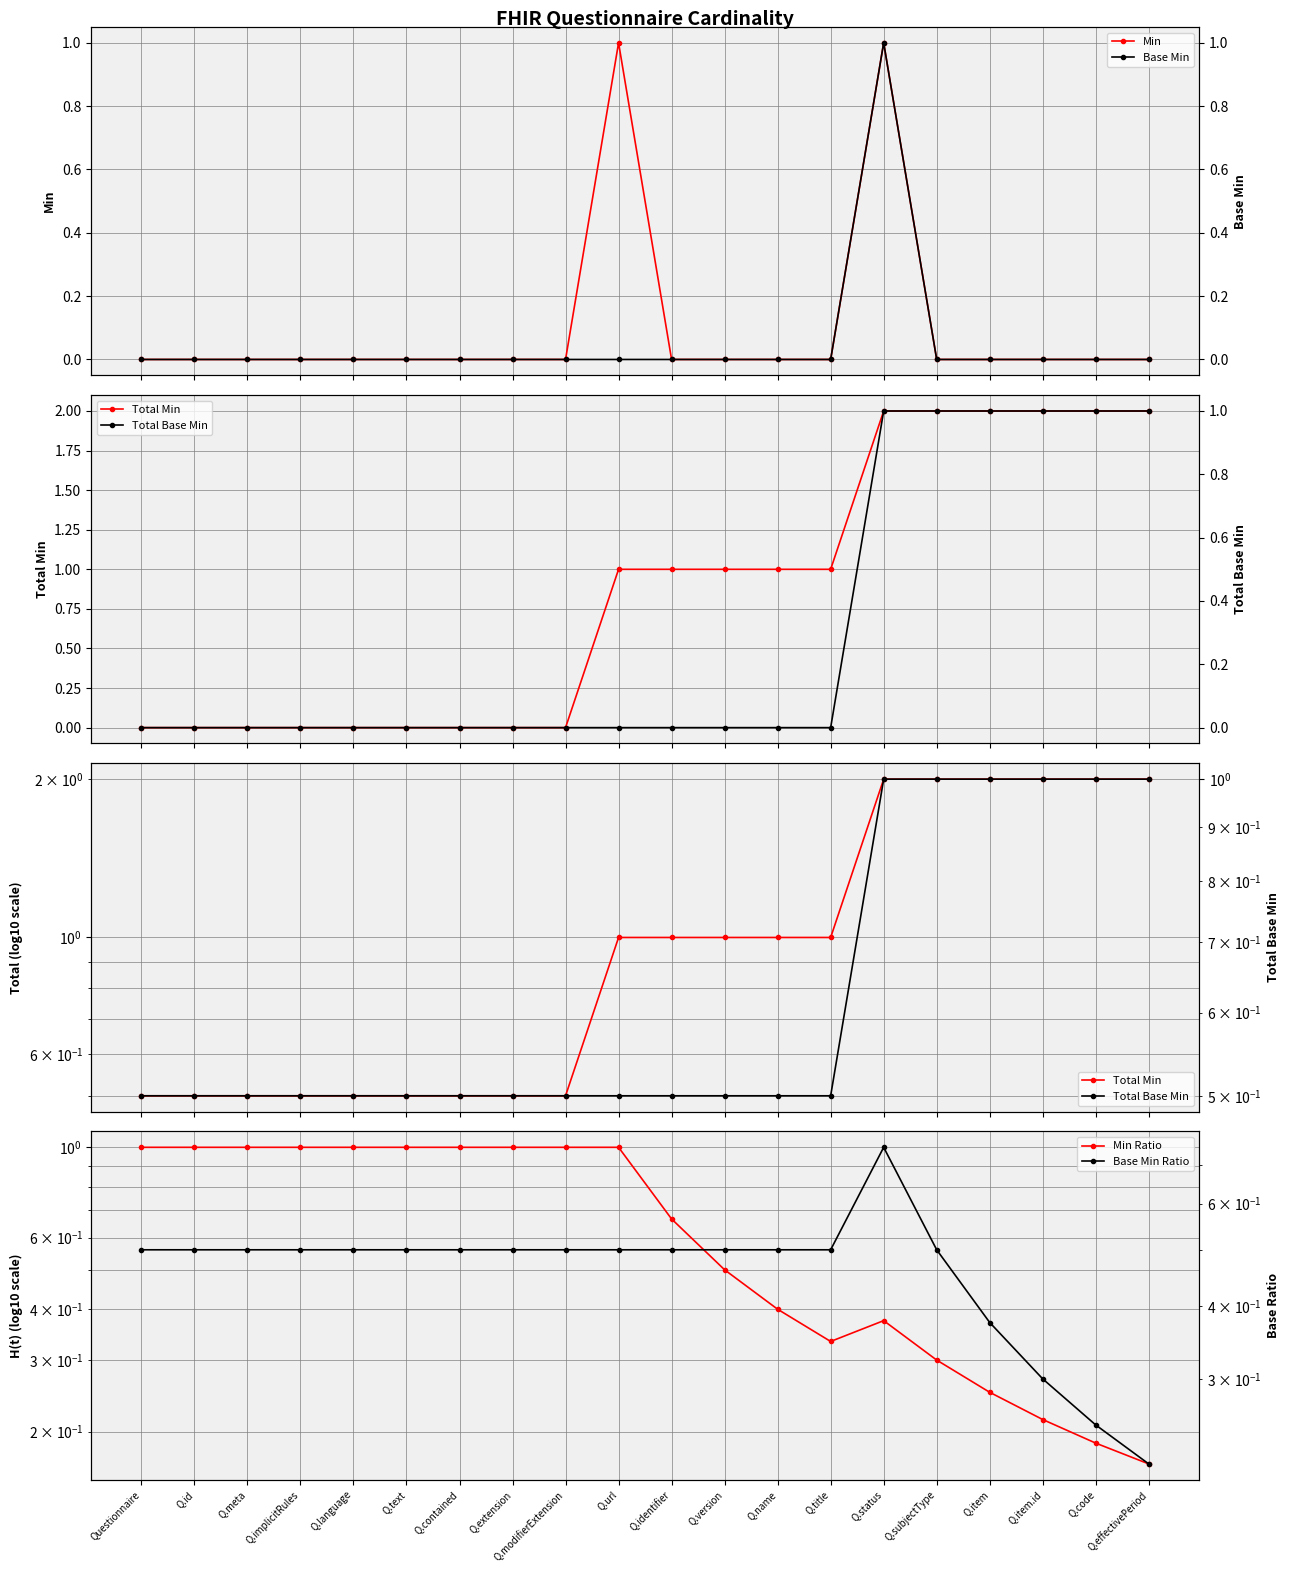

Which series changed the most between Q.item and Q.effectivePeriod?

Base Min Ratio